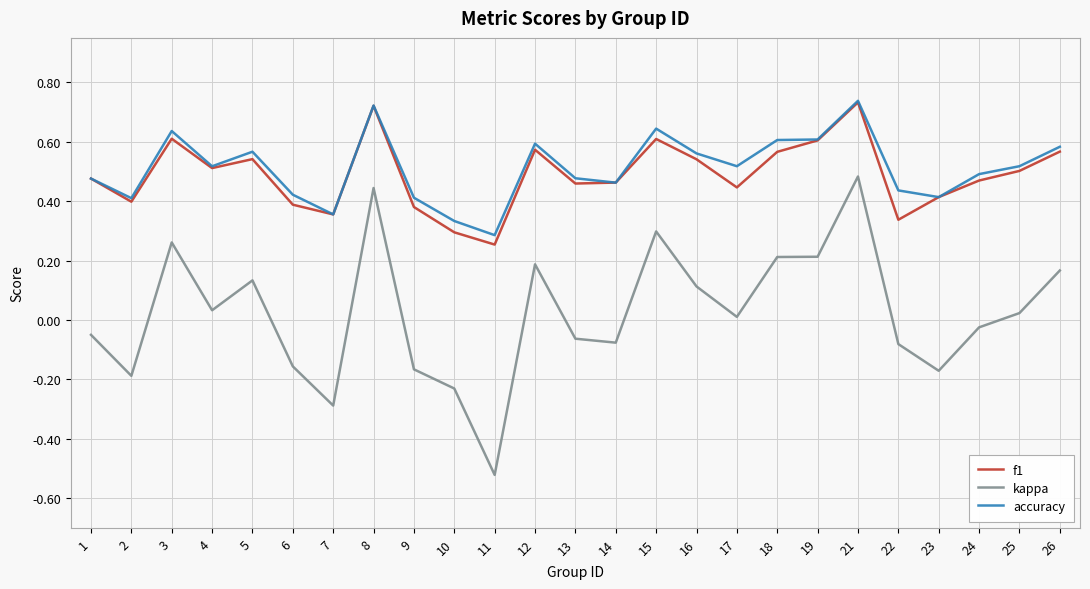

Does the chart display data point markers on the line(s)?

No